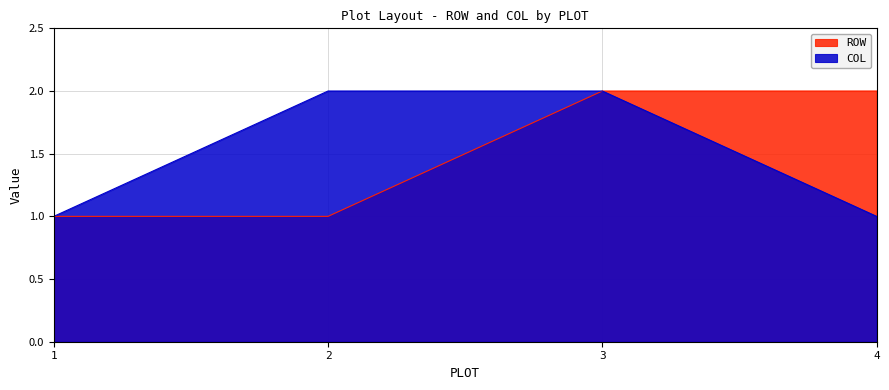

Rank the series by their maximum value, from highest to lowest.

ROW, COL